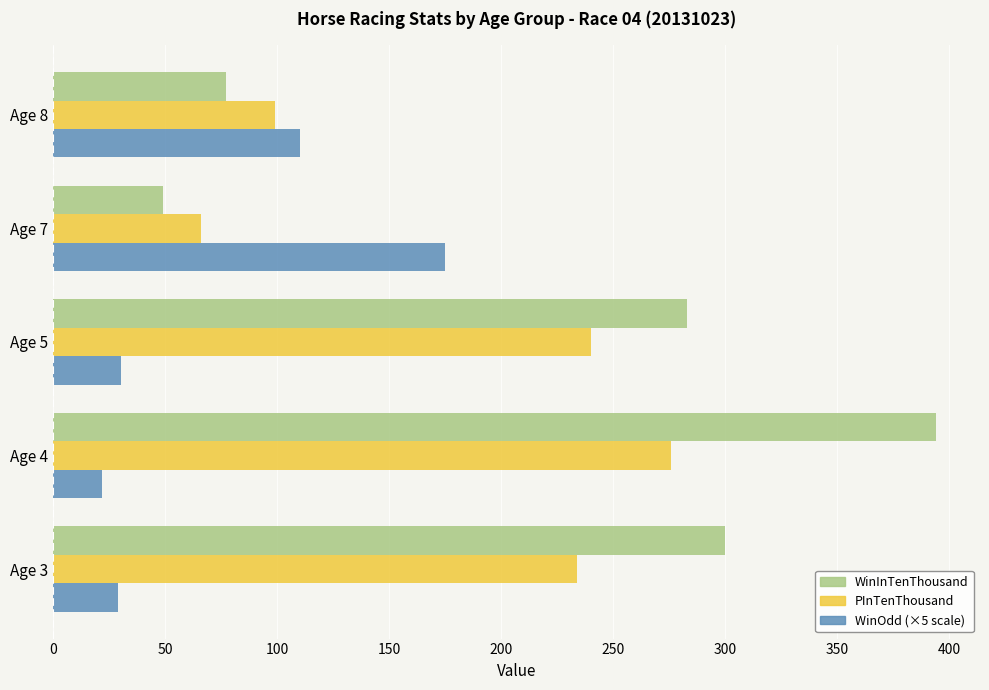

The value of PInTenThousand at Age 4 is 276.0. True or false?

True